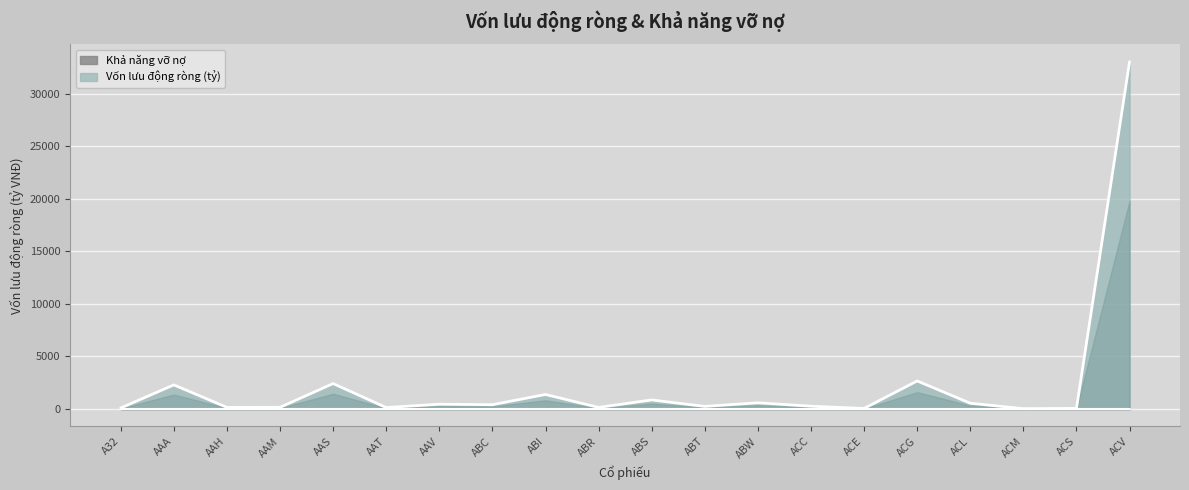

Rank the categories by value from highest to lowest.

ACV, ACG, AAS, AAA, ABI, ABS, ABW, ACL, AAV, ABC, ACC, ABT, AAM, AAH, ABR, AAT, A32, ACS, ACE, ACM